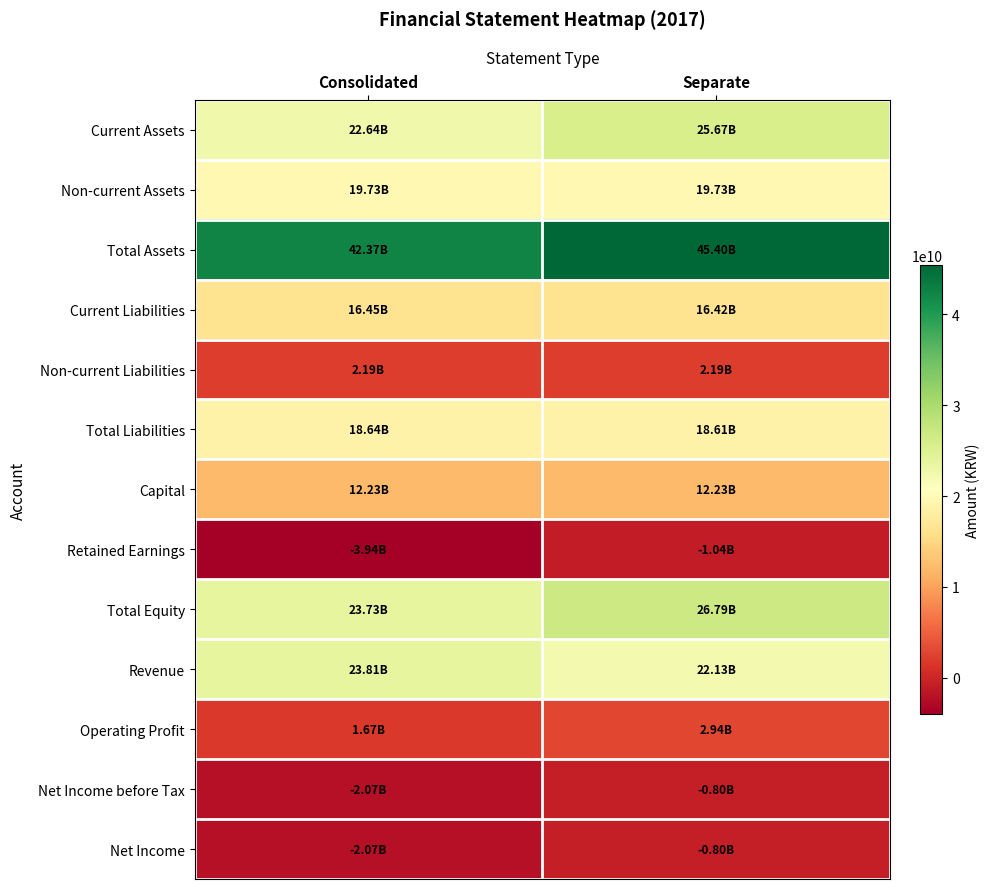

How many distinct data groups are displayed?

13